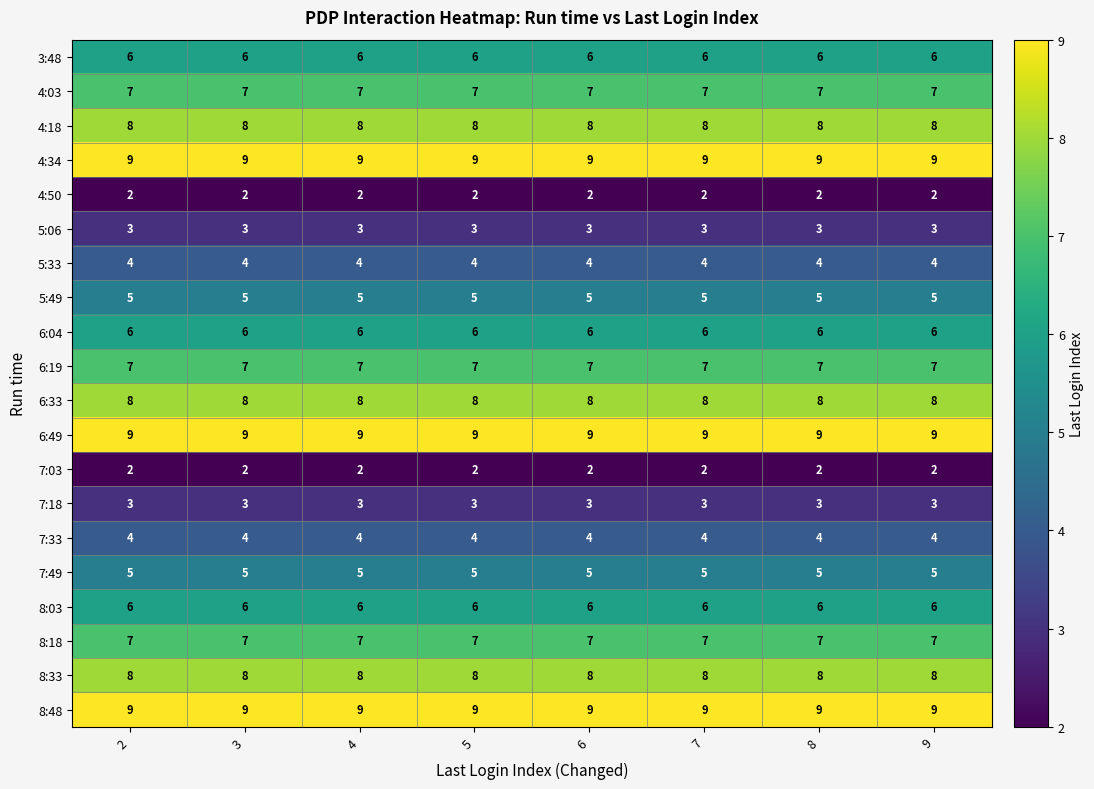

What is the difference between the highest and lowest values at 8?

7